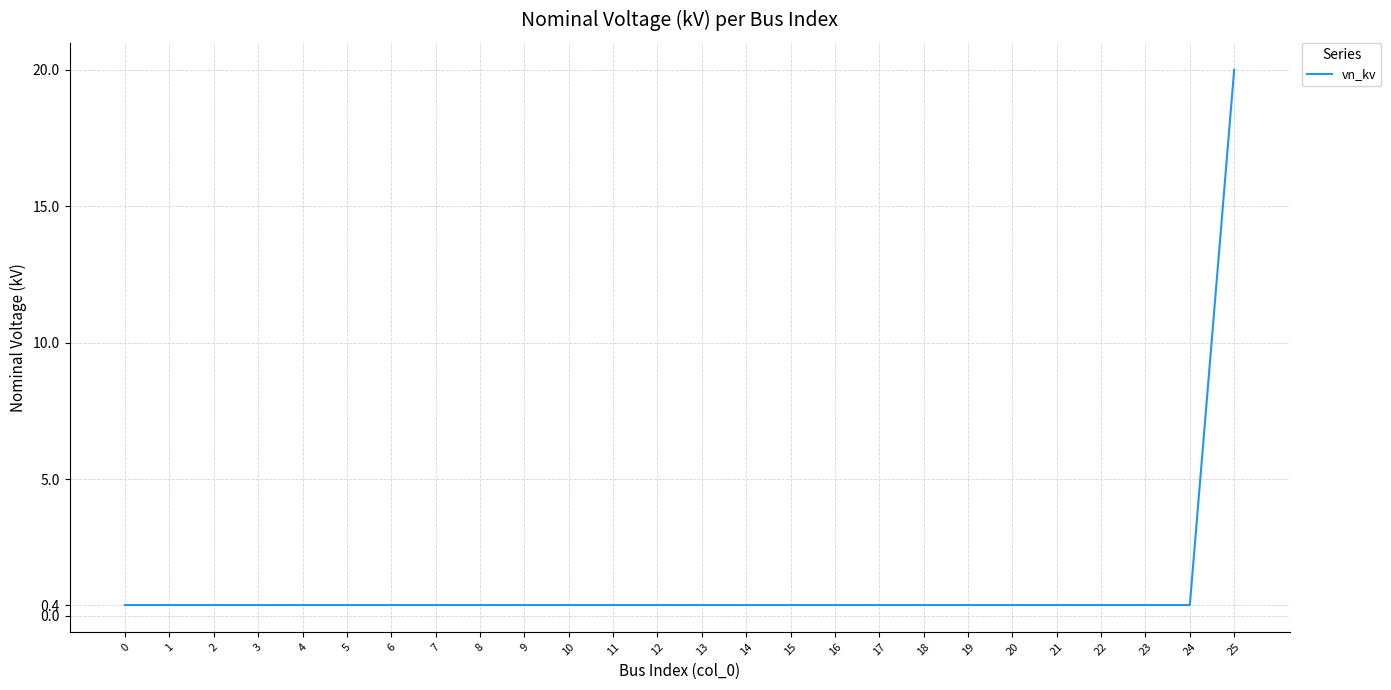

What is the greatest value displayed?

20.0